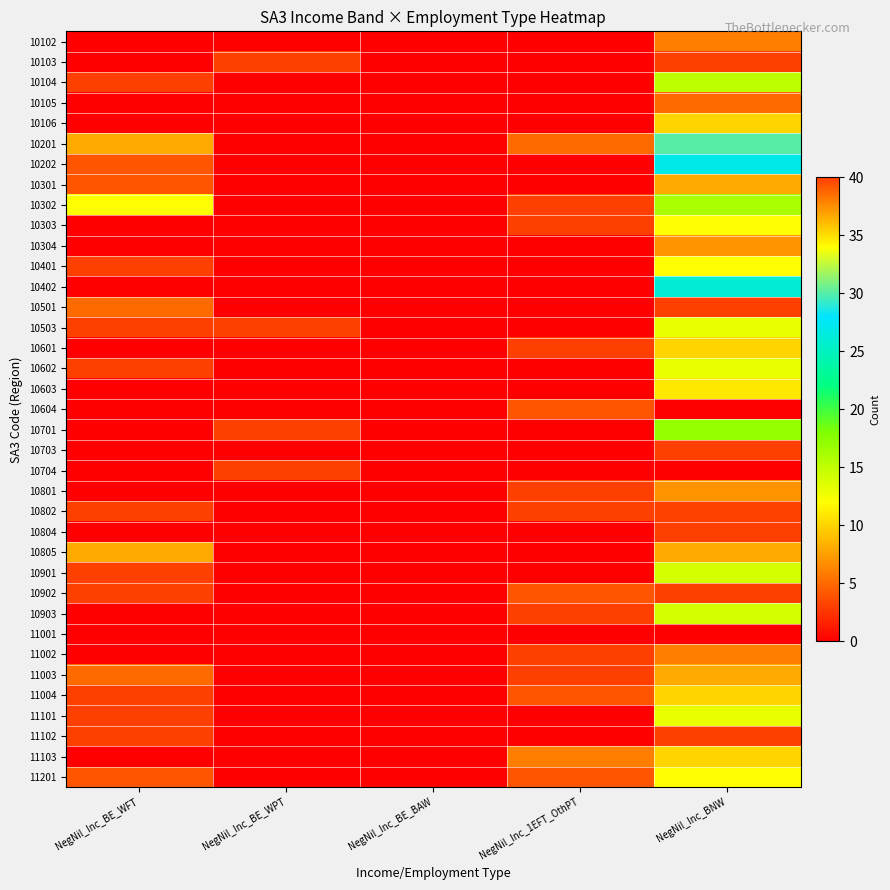

Reading left to right, extract all data points from this chart.

10102: NegNil_Inc_BE_WFT=0	NegNil_Inc_BE_WPT=0	NegNil_Inc_BE_BAW=0	NegNil_Inc_1EFT_OthPT=0	NegNil_Inc_BNW=6
10103: NegNil_Inc_BE_WFT=0	NegNil_Inc_BE_WPT=3	NegNil_Inc_BE_BAW=0	NegNil_Inc_1EFT_OthPT=0	NegNil_Inc_BNW=3
10104: NegNil_Inc_BE_WFT=3	NegNil_Inc_BE_WPT=0	NegNil_Inc_BE_BAW=0	NegNil_Inc_1EFT_OthPT=0	NegNil_Inc_BNW=15
10105: NegNil_Inc_BE_WFT=0	NegNil_Inc_BE_WPT=0	NegNil_Inc_BE_BAW=0	NegNil_Inc_1EFT_OthPT=0	NegNil_Inc_BNW=5
10106: NegNil_Inc_BE_WFT=0	NegNil_Inc_BE_WPT=0	NegNil_Inc_BE_BAW=0	NegNil_Inc_1EFT_OthPT=0	NegNil_Inc_BNW=10
10201: NegNil_Inc_BE_WFT=8	NegNil_Inc_BE_WPT=0	NegNil_Inc_BE_BAW=0	NegNil_Inc_1EFT_OthPT=5	NegNil_Inc_BNW=30
10202: NegNil_Inc_BE_WFT=4	NegNil_Inc_BE_WPT=0	NegNil_Inc_BE_BAW=0	NegNil_Inc_1EFT_OthPT=0	NegNil_Inc_BNW=27
10301: NegNil_Inc_BE_WFT=4	NegNil_Inc_BE_WPT=0	NegNil_Inc_BE_BAW=0	NegNil_Inc_1EFT_OthPT=0	NegNil_Inc_BNW=8
10302: NegNil_Inc_BE_WFT=12	NegNil_Inc_BE_WPT=0	NegNil_Inc_BE_BAW=0	NegNil_Inc_1EFT_OthPT=3	NegNil_Inc_BNW=16
10303: NegNil_Inc_BE_WFT=0	NegNil_Inc_BE_WPT=0	NegNil_Inc_BE_BAW=0	NegNil_Inc_1EFT_OthPT=3	NegNil_Inc_BNW=12
10304: NegNil_Inc_BE_WFT=0	NegNil_Inc_BE_WPT=0	NegNil_Inc_BE_BAW=0	NegNil_Inc_1EFT_OthPT=0	NegNil_Inc_BNW=7
10401: NegNil_Inc_BE_WFT=3	NegNil_Inc_BE_WPT=0	NegNil_Inc_BE_BAW=0	NegNil_Inc_1EFT_OthPT=0	NegNil_Inc_BNW=12
10402: NegNil_Inc_BE_WFT=0	NegNil_Inc_BE_WPT=0	NegNil_Inc_BE_BAW=0	NegNil_Inc_1EFT_OthPT=0	NegNil_Inc_BNW=26
10501: NegNil_Inc_BE_WFT=5	NegNil_Inc_BE_WPT=0	NegNil_Inc_BE_BAW=0	NegNil_Inc_1EFT_OthPT=0	NegNil_Inc_BNW=3
10503: NegNil_Inc_BE_WFT=3	NegNil_Inc_BE_WPT=3	NegNil_Inc_BE_BAW=0	NegNil_Inc_1EFT_OthPT=0	NegNil_Inc_BNW=13
10601: NegNil_Inc_BE_WFT=0	NegNil_Inc_BE_WPT=0	NegNil_Inc_BE_BAW=0	NegNil_Inc_1EFT_OthPT=3	NegNil_Inc_BNW=10
10602: NegNil_Inc_BE_WFT=3	NegNil_Inc_BE_WPT=0	NegNil_Inc_BE_BAW=0	NegNil_Inc_1EFT_OthPT=0	NegNil_Inc_BNW=13
10603: NegNil_Inc_BE_WFT=0	NegNil_Inc_BE_WPT=0	NegNil_Inc_BE_BAW=0	NegNil_Inc_1EFT_OthPT=0	NegNil_Inc_BNW=11
10604: NegNil_Inc_BE_WFT=0	NegNil_Inc_BE_WPT=0	NegNil_Inc_BE_BAW=0	NegNil_Inc_1EFT_OthPT=4	NegNil_Inc_BNW=0
10701: NegNil_Inc_BE_WFT=0	NegNil_Inc_BE_WPT=3	NegNil_Inc_BE_BAW=0	NegNil_Inc_1EFT_OthPT=0	NegNil_Inc_BNW=17
10703: NegNil_Inc_BE_WFT=0	NegNil_Inc_BE_WPT=0	NegNil_Inc_BE_BAW=0	NegNil_Inc_1EFT_OthPT=0	NegNil_Inc_BNW=3
10704: NegNil_Inc_BE_WFT=0	NegNil_Inc_BE_WPT=3	NegNil_Inc_BE_BAW=0	NegNil_Inc_1EFT_OthPT=0	NegNil_Inc_BNW=0
10801: NegNil_Inc_BE_WFT=0	NegNil_Inc_BE_WPT=0	NegNil_Inc_BE_BAW=0	NegNil_Inc_1EFT_OthPT=3	NegNil_Inc_BNW=7
10802: NegNil_Inc_BE_WFT=3	NegNil_Inc_BE_WPT=0	NegNil_Inc_BE_BAW=0	NegNil_Inc_1EFT_OthPT=3	NegNil_Inc_BNW=40
10804: NegNil_Inc_BE_WFT=0	NegNil_Inc_BE_WPT=0	NegNil_Inc_BE_BAW=0	NegNil_Inc_1EFT_OthPT=0	NegNil_Inc_BNW=3
10805: NegNil_Inc_BE_WFT=8	NegNil_Inc_BE_WPT=0	NegNil_Inc_BE_BAW=0	NegNil_Inc_1EFT_OthPT=0	NegNil_Inc_BNW=8
10901: NegNil_Inc_BE_WFT=3	NegNil_Inc_BE_WPT=0	NegNil_Inc_BE_BAW=0	NegNil_Inc_1EFT_OthPT=0	NegNil_Inc_BNW=14
10902: NegNil_Inc_BE_WFT=3	NegNil_Inc_BE_WPT=0	NegNil_Inc_BE_BAW=0	NegNil_Inc_1EFT_OthPT=4	NegNil_Inc_BNW=3
10903: NegNil_Inc_BE_WFT=0	NegNil_Inc_BE_WPT=0	NegNil_Inc_BE_BAW=0	NegNil_Inc_1EFT_OthPT=3	NegNil_Inc_BNW=14
11001: NegNil_Inc_BE_WFT=0	NegNil_Inc_BE_WPT=0	NegNil_Inc_BE_BAW=0	NegNil_Inc_1EFT_OthPT=0	NegNil_Inc_BNW=0
11002: NegNil_Inc_BE_WFT=0	NegNil_Inc_BE_WPT=0	NegNil_Inc_BE_BAW=0	NegNil_Inc_1EFT_OthPT=3	NegNil_Inc_BNW=6
11003: NegNil_Inc_BE_WFT=5	NegNil_Inc_BE_WPT=0	NegNil_Inc_BE_BAW=0	NegNil_Inc_1EFT_OthPT=3	NegNil_Inc_BNW=8
11004: NegNil_Inc_BE_WFT=3	NegNil_Inc_BE_WPT=0	NegNil_Inc_BE_BAW=0	NegNil_Inc_1EFT_OthPT=4	NegNil_Inc_BNW=10
11101: NegNil_Inc_BE_WFT=3	NegNil_Inc_BE_WPT=0	NegNil_Inc_BE_BAW=0	NegNil_Inc_1EFT_OthPT=0	NegNil_Inc_BNW=13
11102: NegNil_Inc_BE_WFT=3	NegNil_Inc_BE_WPT=0	NegNil_Inc_BE_BAW=0	NegNil_Inc_1EFT_OthPT=0	NegNil_Inc_BNW=3
11103: NegNil_Inc_BE_WFT=0	NegNil_Inc_BE_WPT=0	NegNil_Inc_BE_BAW=0	NegNil_Inc_1EFT_OthPT=6	NegNil_Inc_BNW=10
11201: NegNil_Inc_BE_WFT=4	NegNil_Inc_BE_WPT=0	NegNil_Inc_BE_BAW=0	NegNil_Inc_1EFT_OthPT=4	NegNil_Inc_BNW=12